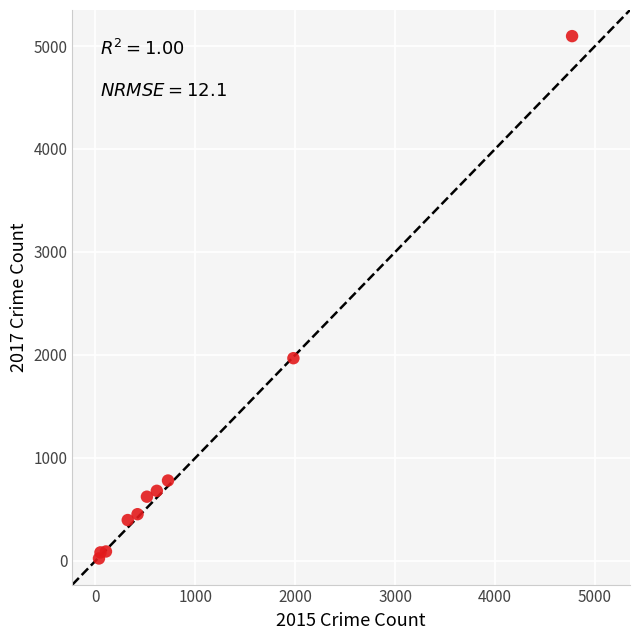

What Y value in the scatter plot is closest to 2559?

1968